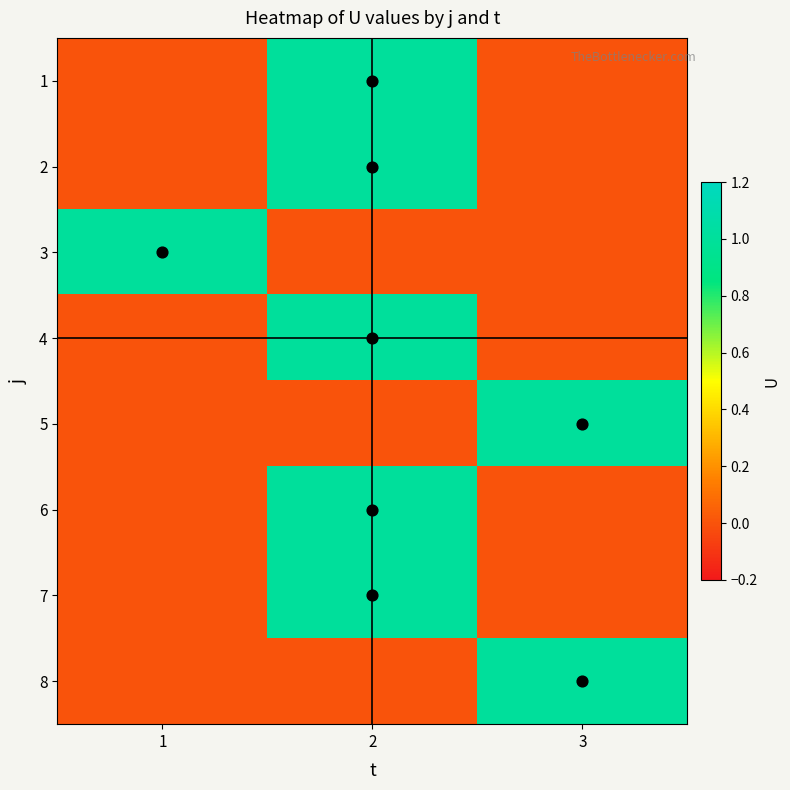

How many series are shown in this chart?

8